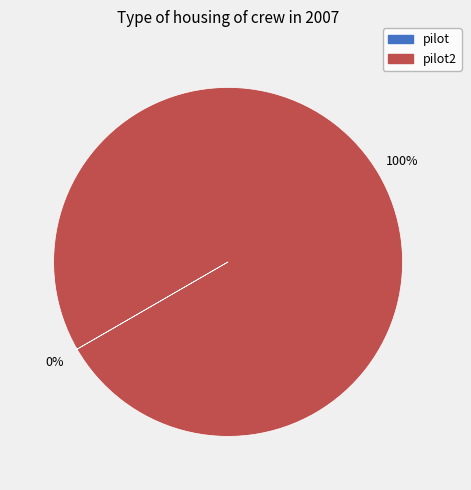

To the nearest percent, what is the average slice percentage?

50%